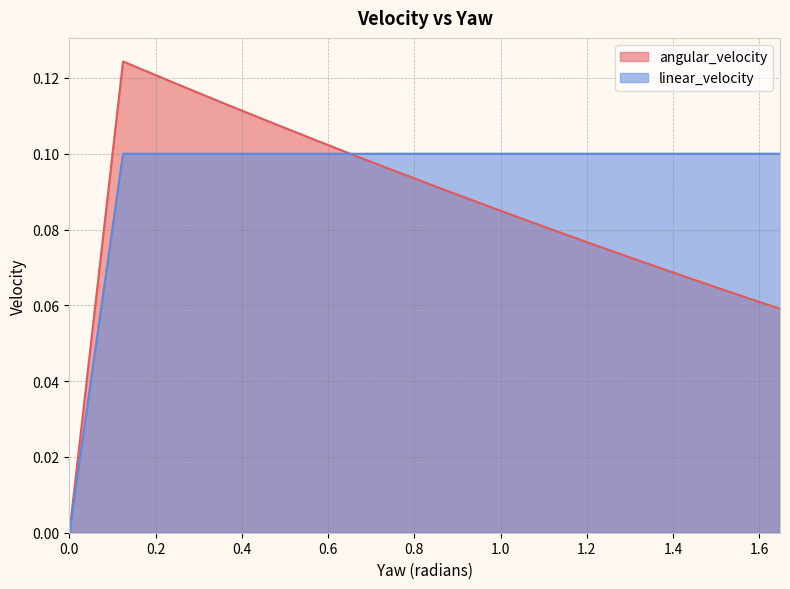

Which series has the largest total across all categories?

linear_velocity